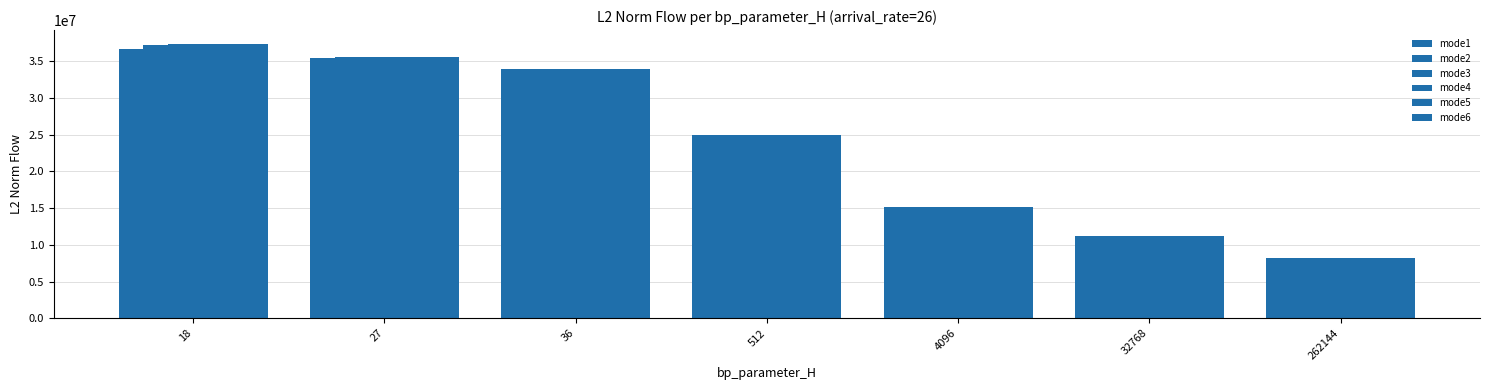

How many bars are there in total?

42